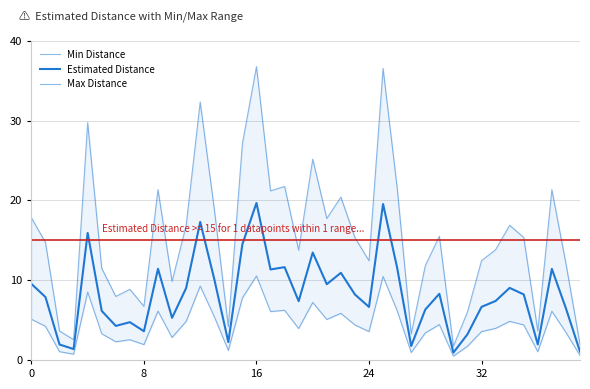

What is the spread (max minus min) of values at 37?

15.2